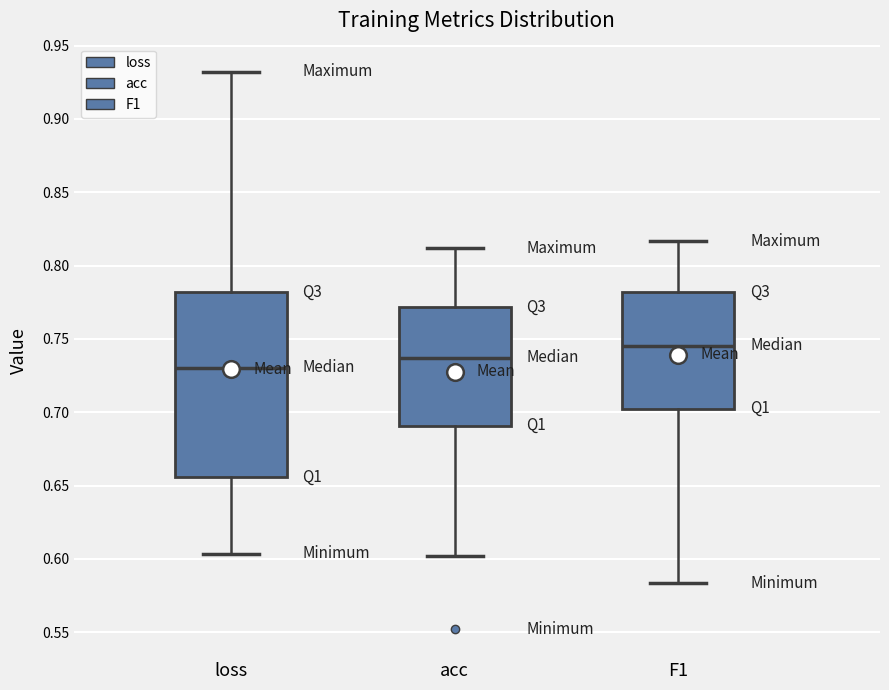

Which box is the tallest, from its lower edge to its upper edge?

loss